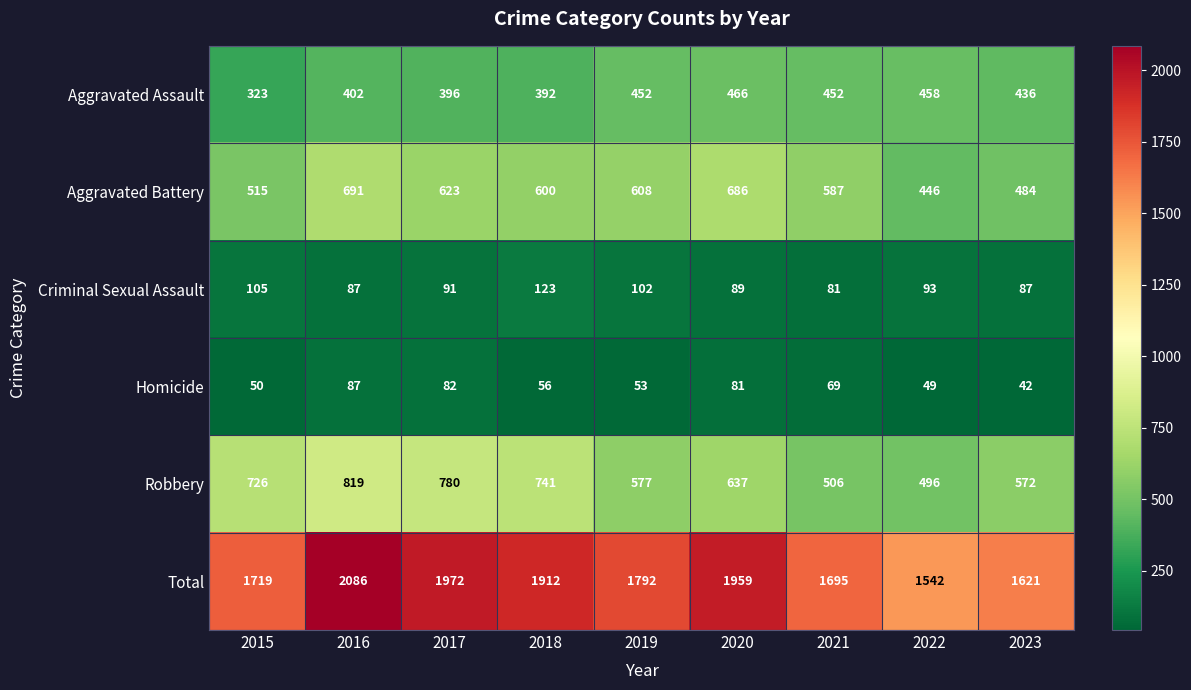

List the series in order of their peak value, lowest first.

Homicide, Criminal Sexual Assault, Aggravated Assault, Aggravated Battery, Robbery, Total